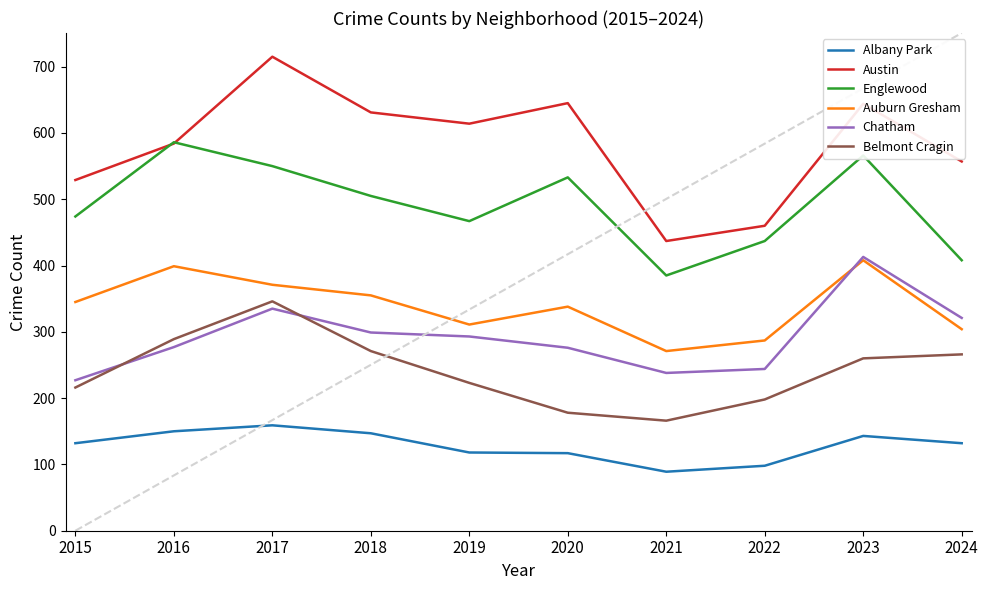

What is the value of the Belmont Cragin point at the 3rd from the left?

346